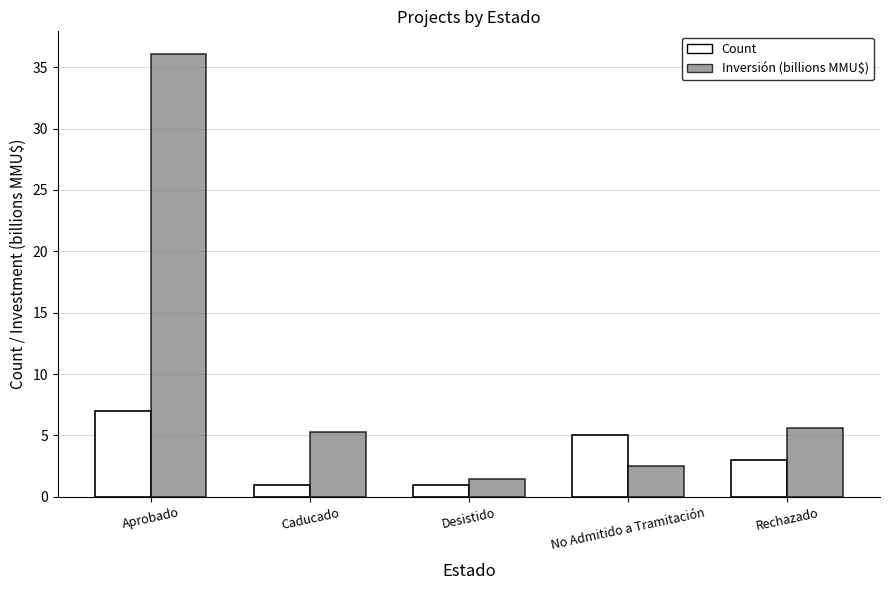

What are all the series names shown in the legend?

Count, Inversión (billions MMU$)